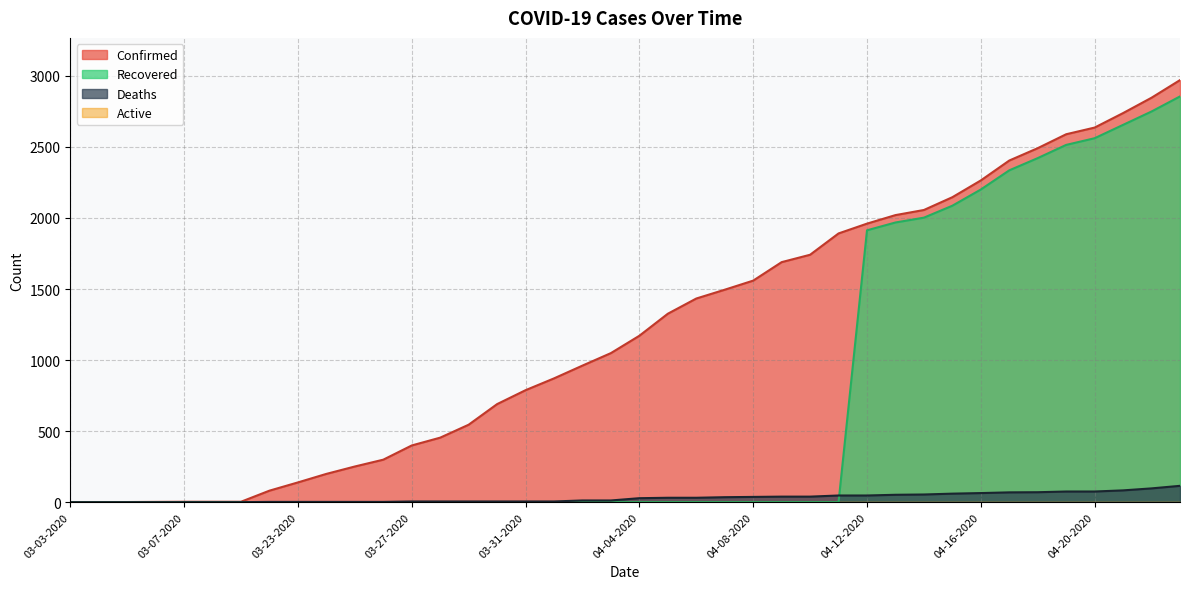

What is the label of the 38th point from the left?

04-21-2020